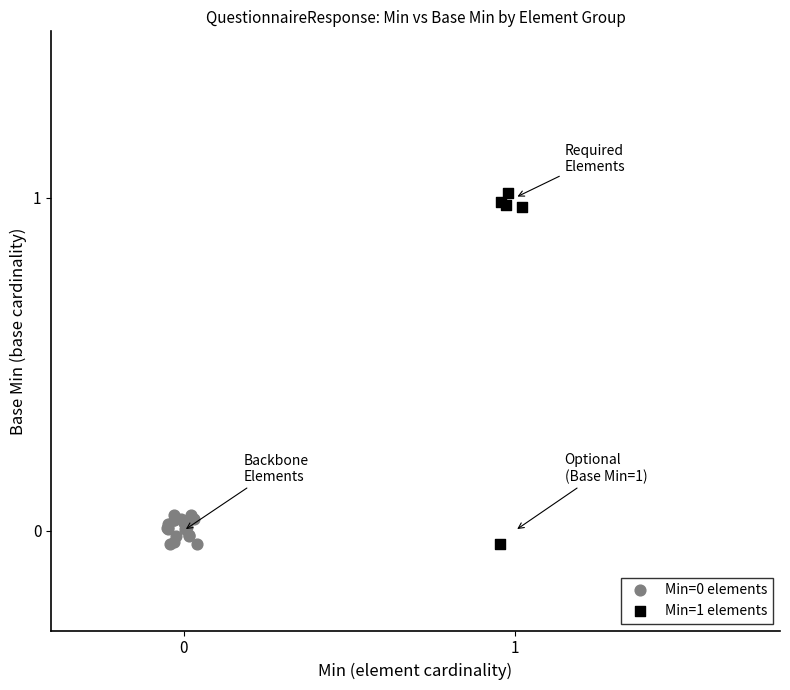

Which series has the widest spread of Y values?

Min=1 elements